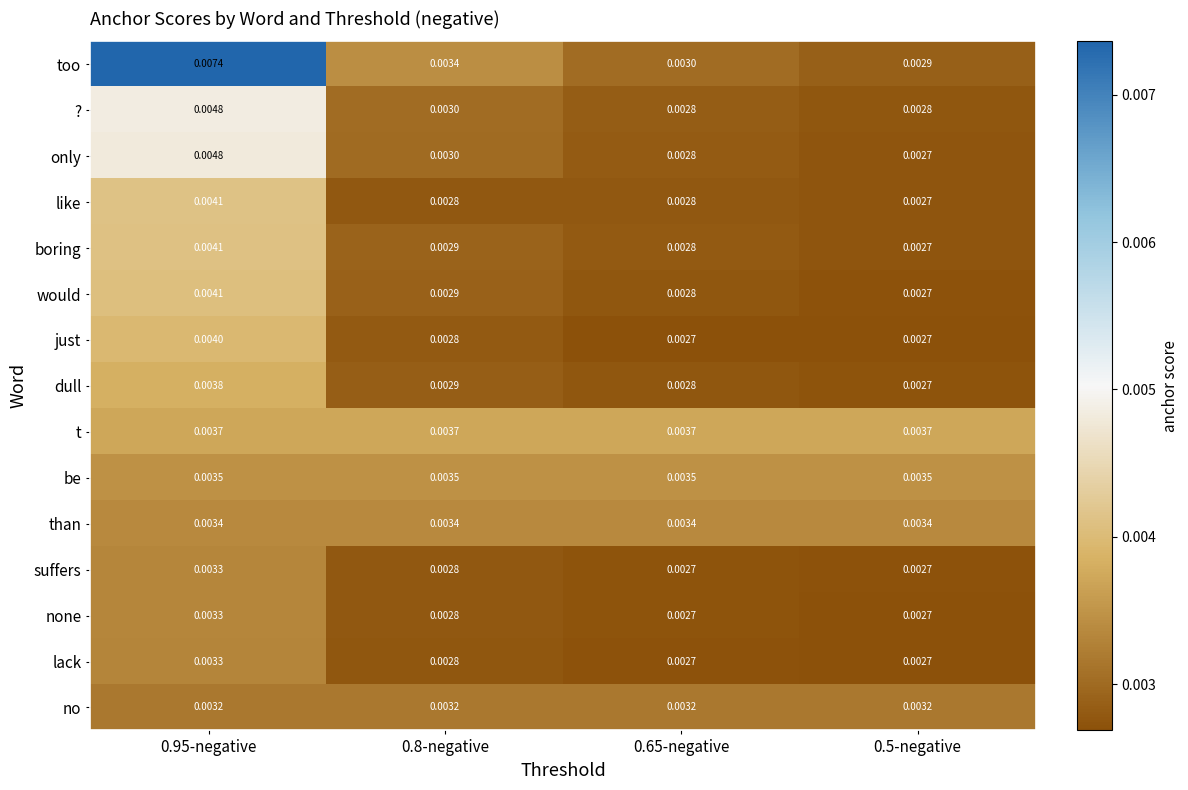

Between 0.95-negative and 0.5-negative, which series saw the biggest shift?

too